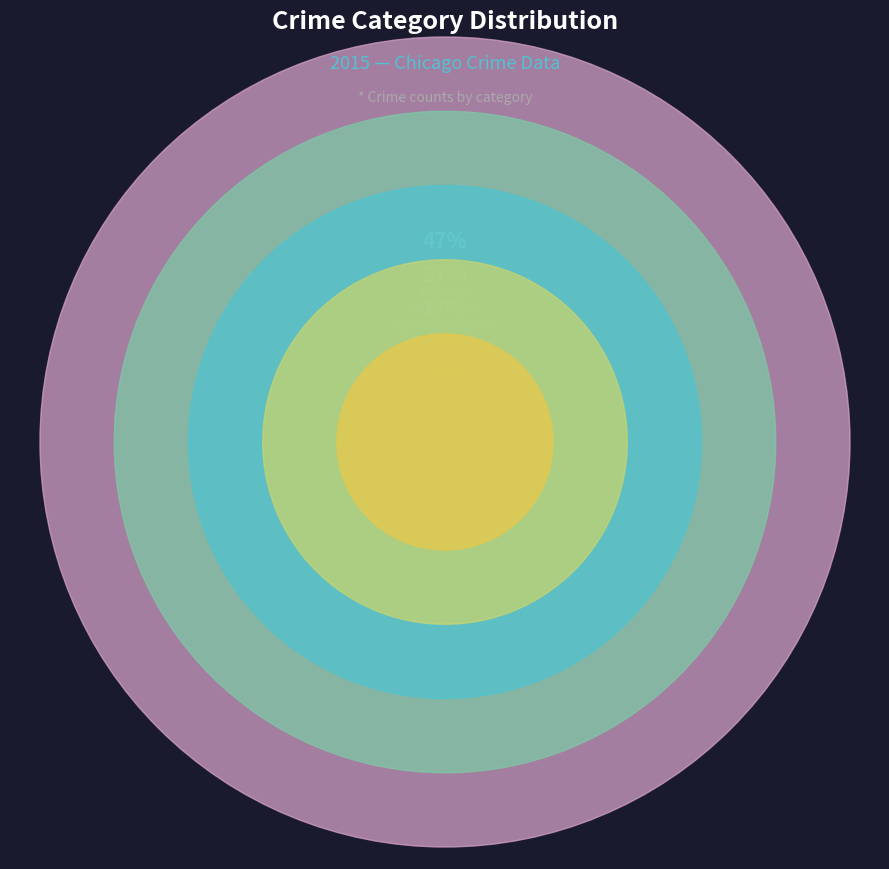

True or false: Robbery accounts for 47% of the total.

True